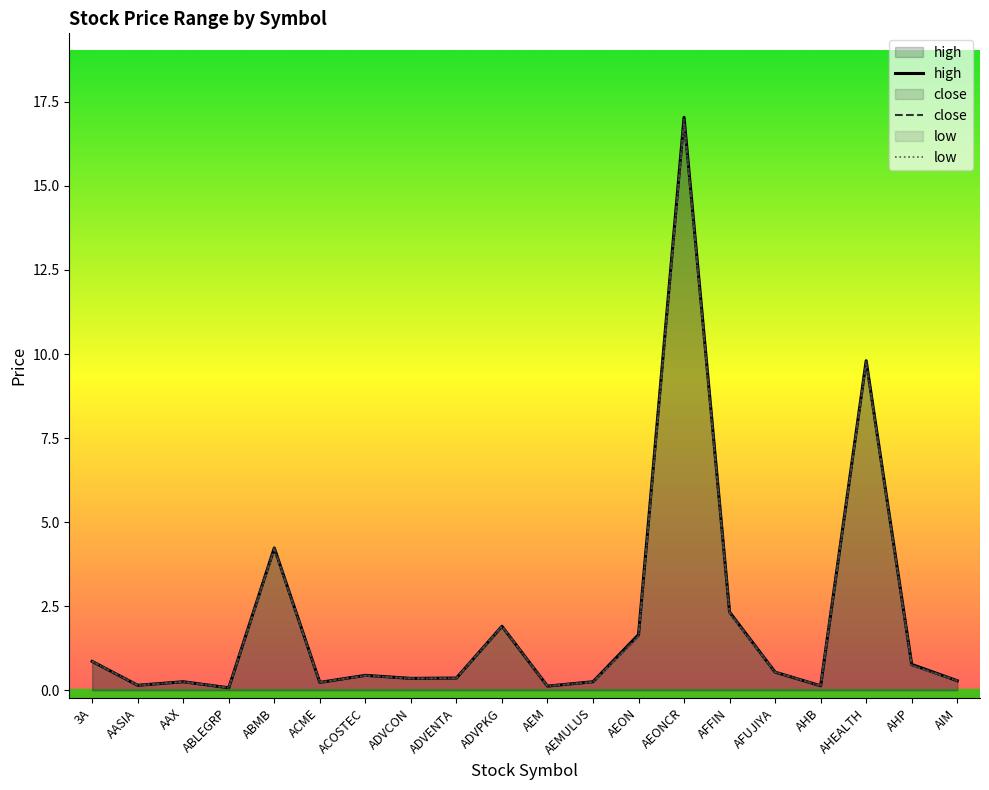

Read the low value at AEONCR.

16.8